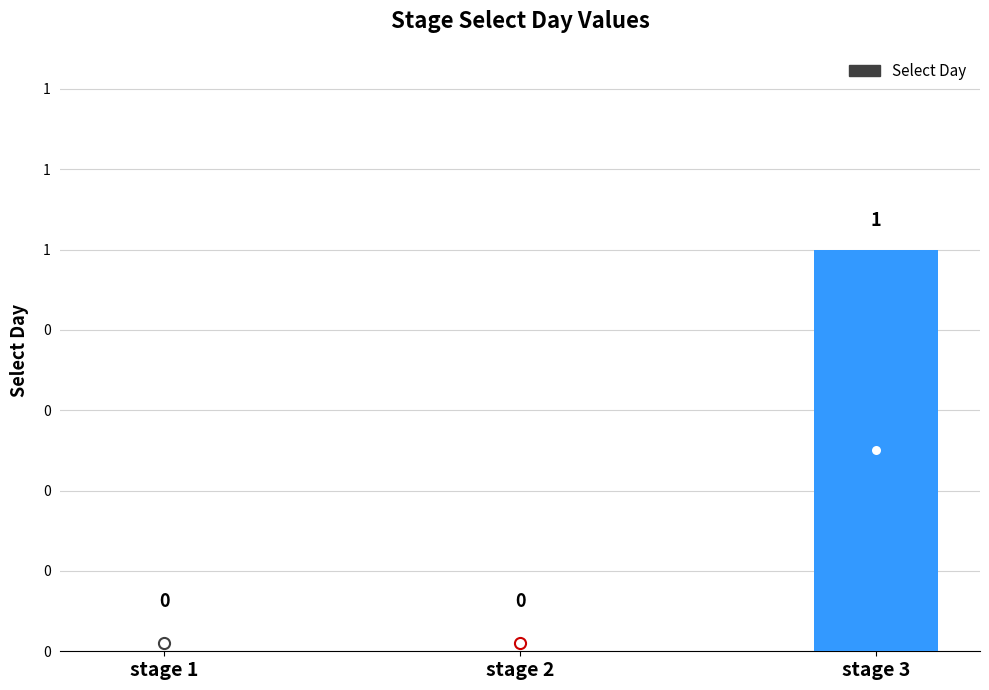

Are the bars horizontal?

No